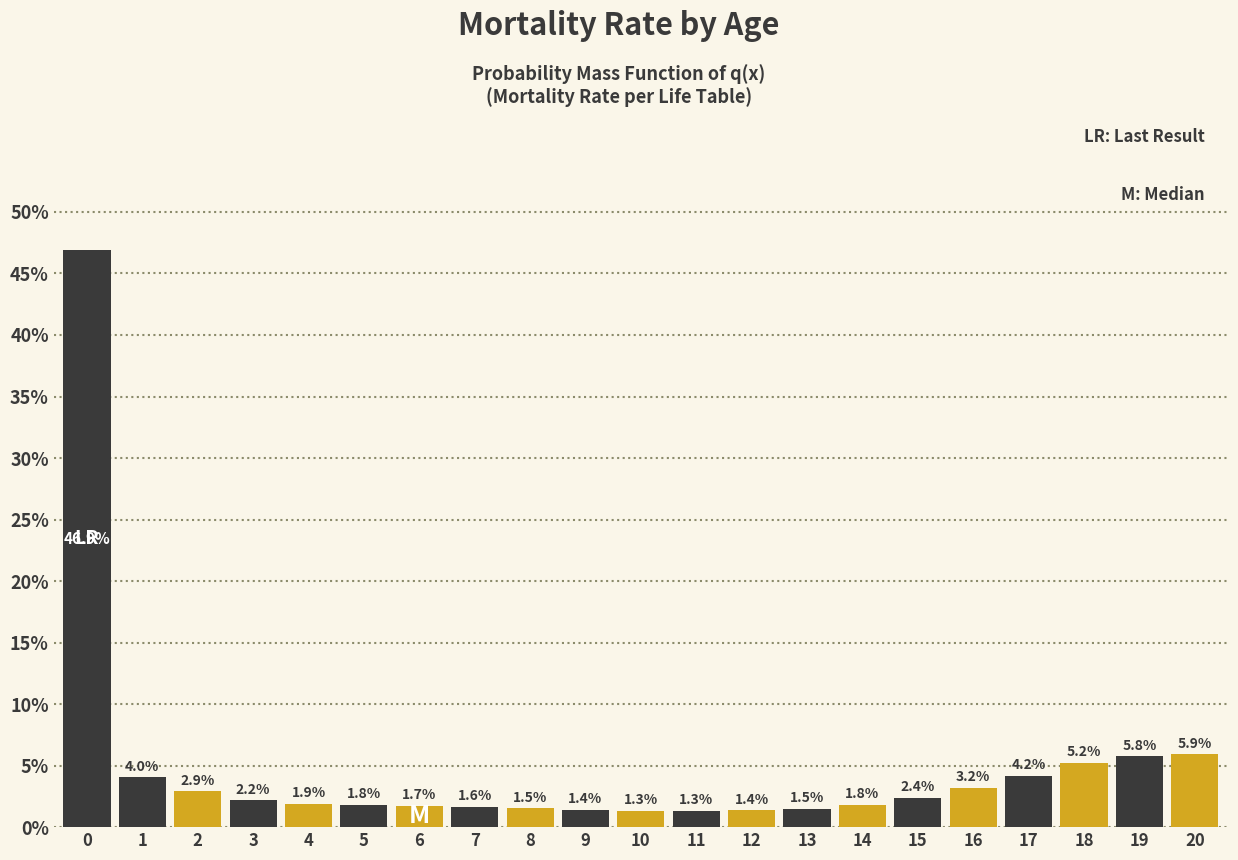

Reading right to left, extract all data points from this chart.

20=5.9	19=5.8	18=5.2	17=4.2	16=3.2	15=2.4	14=1.8	13=1.5	12=1.4	11=1.3	10=1.3	9=1.4	8=1.5	7=1.6	6=1.7	5=1.8	4=1.9	3=2.2	2=2.9	1=4.0	0=46.9